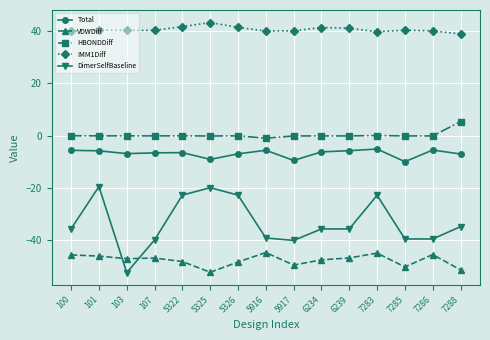

Between which two adjacent categories do VDWDiff and DimerSelfBaseline first intersect?

101 and 103